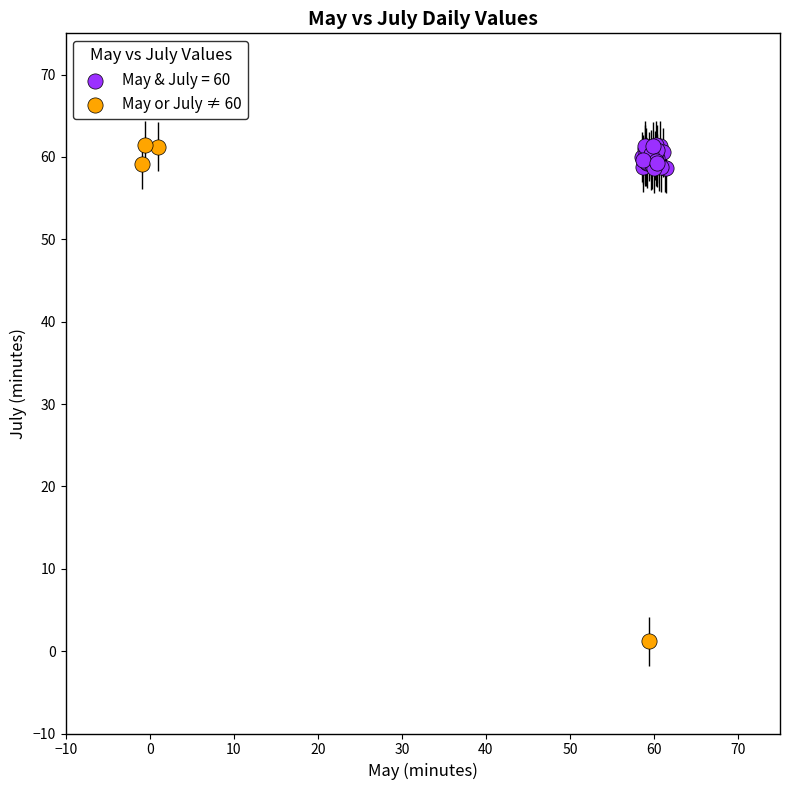

Which series reaches the minimum Y coordinate?

May or July ≠ 60